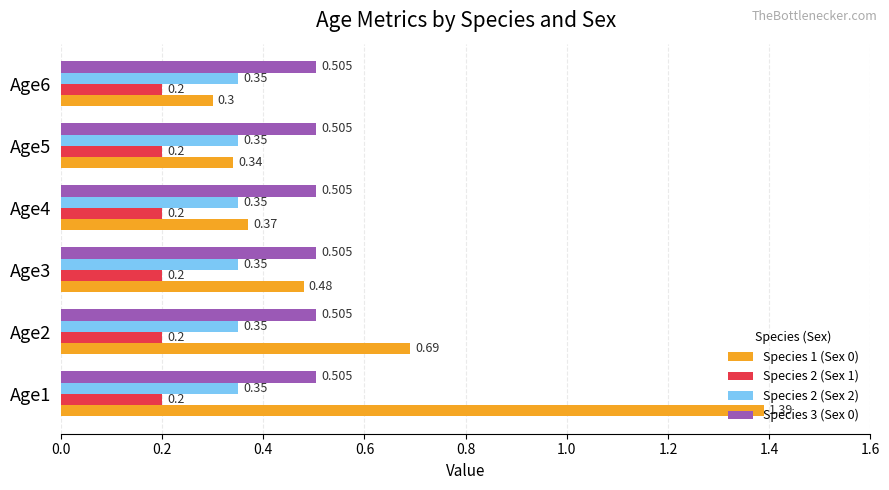

Is the value of Species 2 (Sex 1) at Age3 greater than the value of Species 3 (Sex 0) at Age1?

No